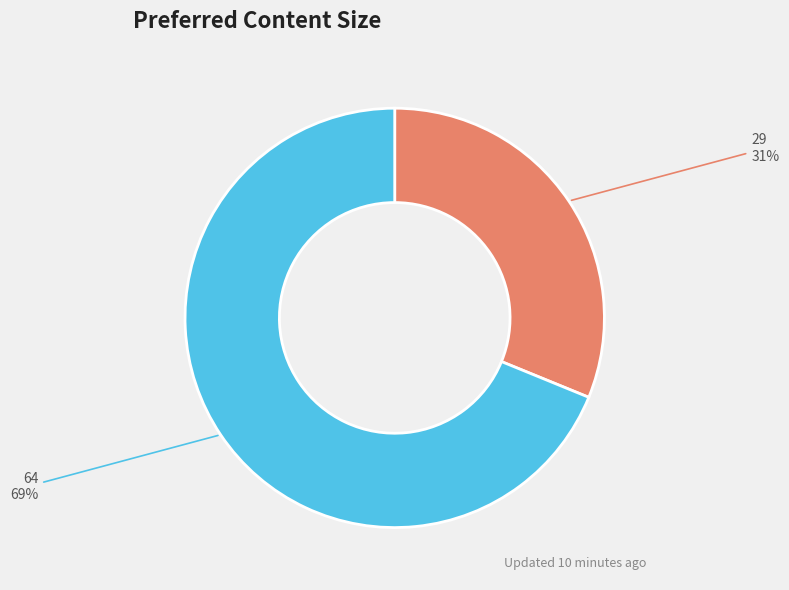

Is there a majority slice in this chart?

Yes